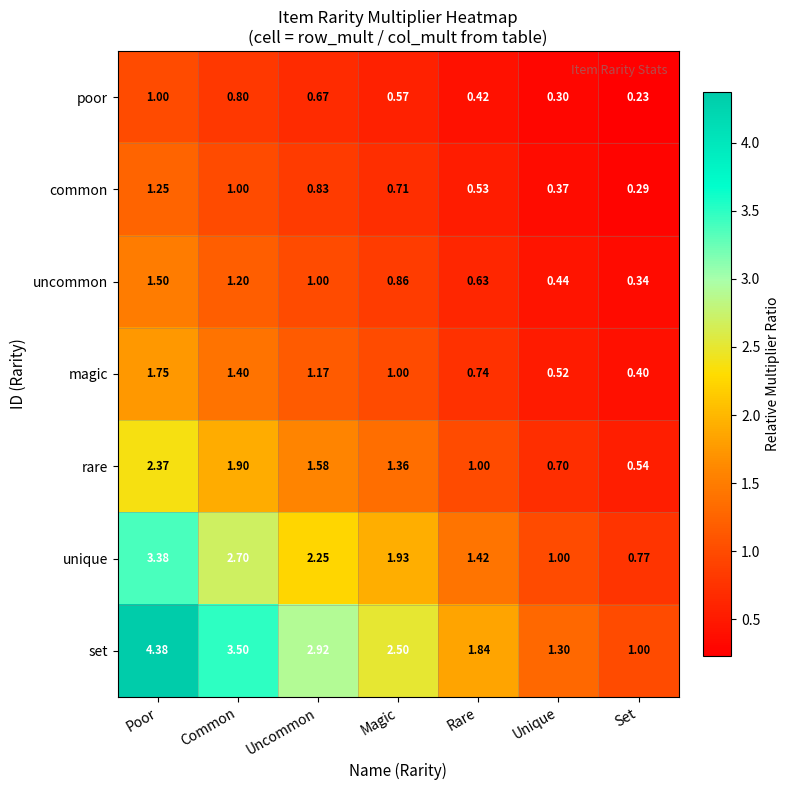

Which category has the lowest value in the common series?

Set